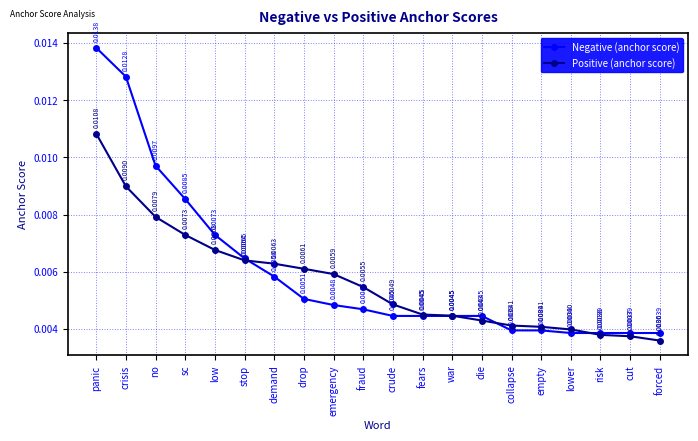

At how many categories does at least one series exceed 0?

20